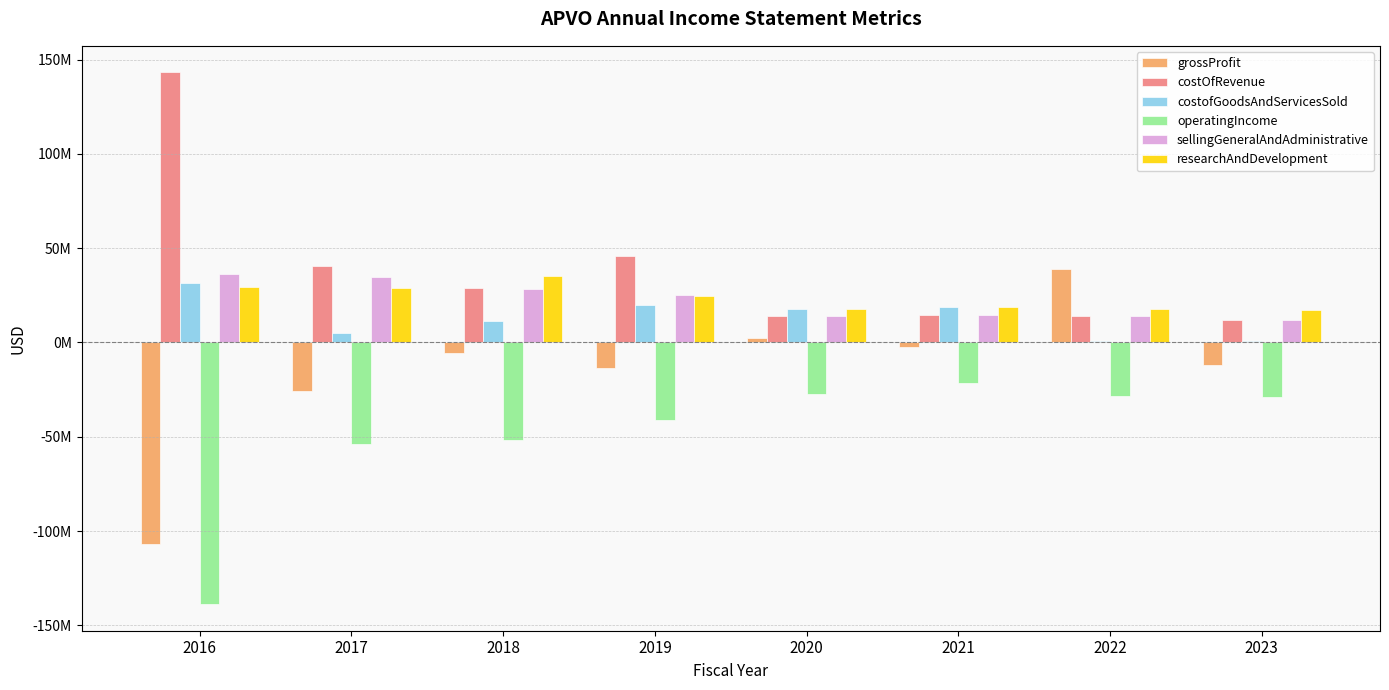

Are the bars grouped side by side (vs. stacked)?

Yes